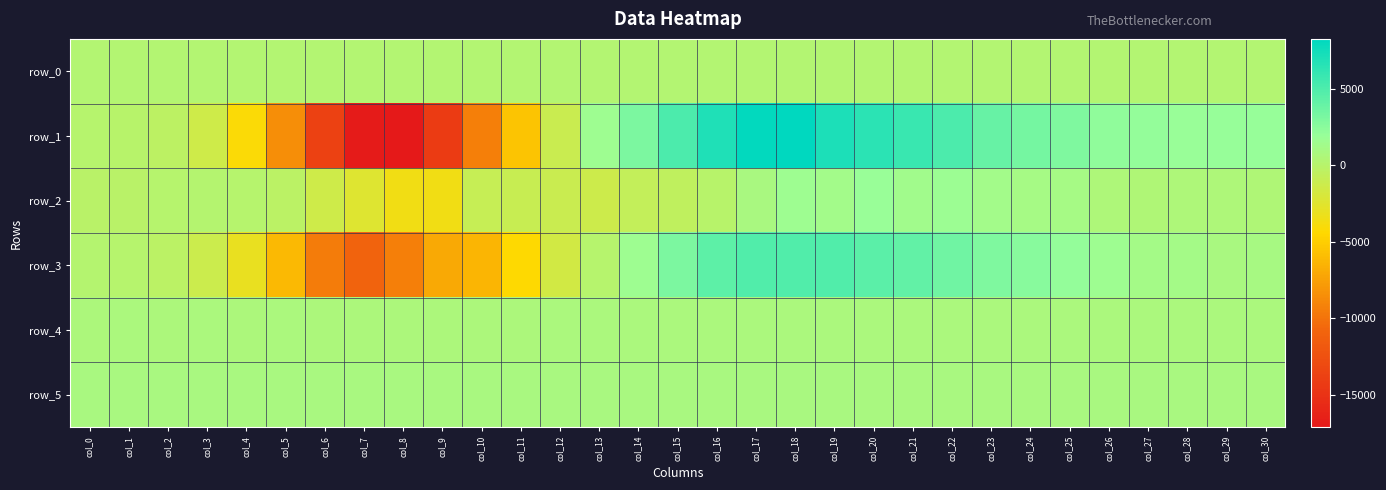

The value of row_0 at col_8 is 262.9. True or false?

True